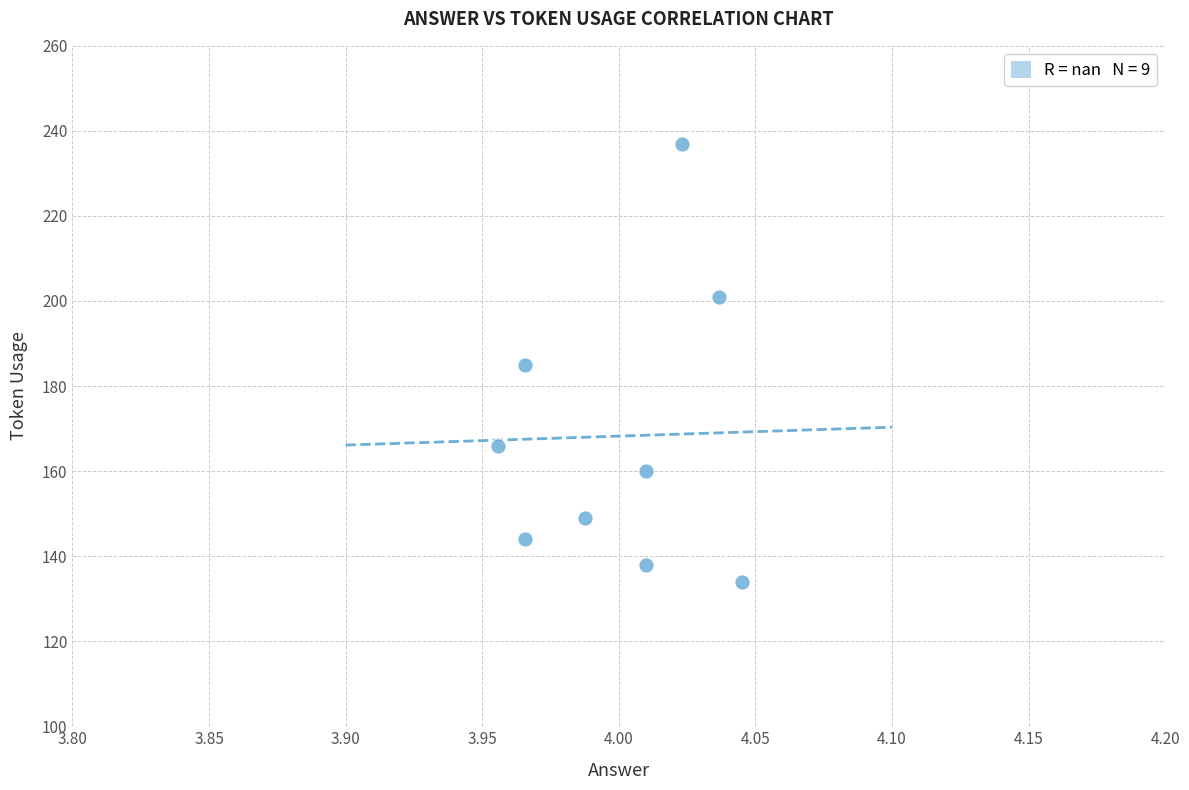

What is the average Y value?

168